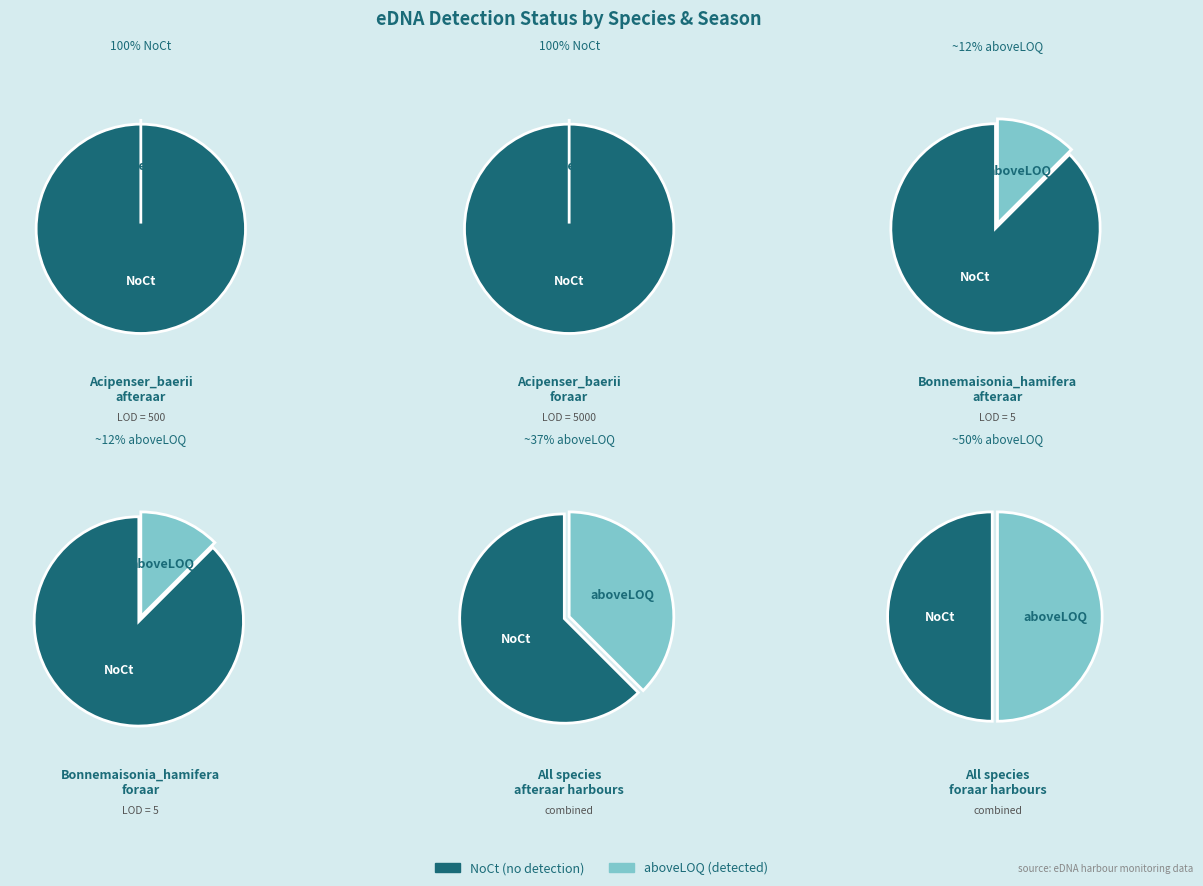

Does any single category account for the majority?

Yes